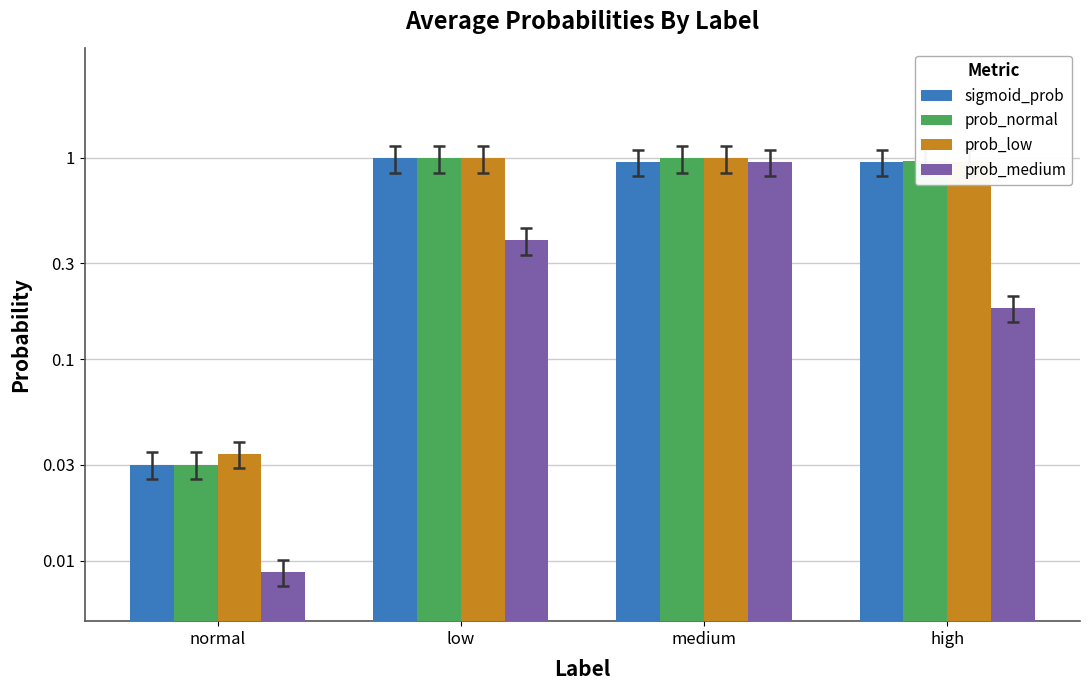

What is the total value across all series at normal?

0.1